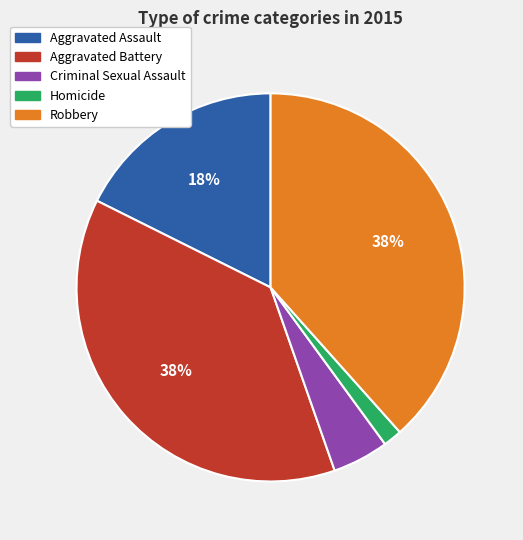

To the nearest percent, what portion does Criminal Sexual Assault represent?

5%